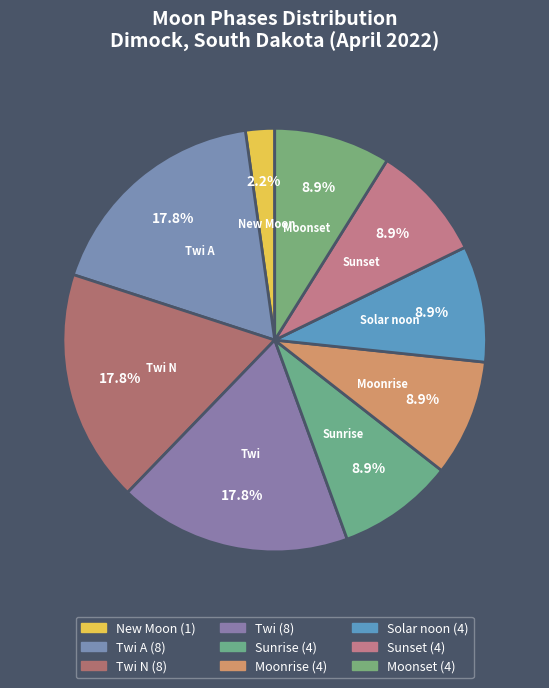

To the nearest percent, what is the difference between the largest and smallest slice percentages?

16%